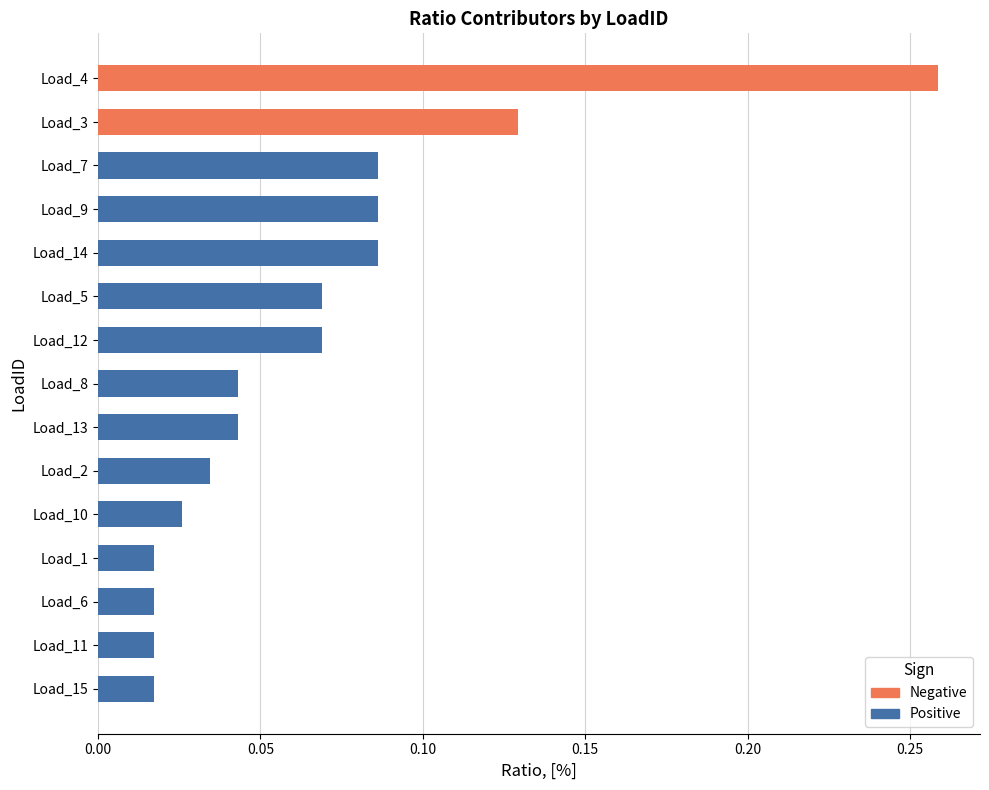

Which label corresponds to the largest value in the chart?

Load_4